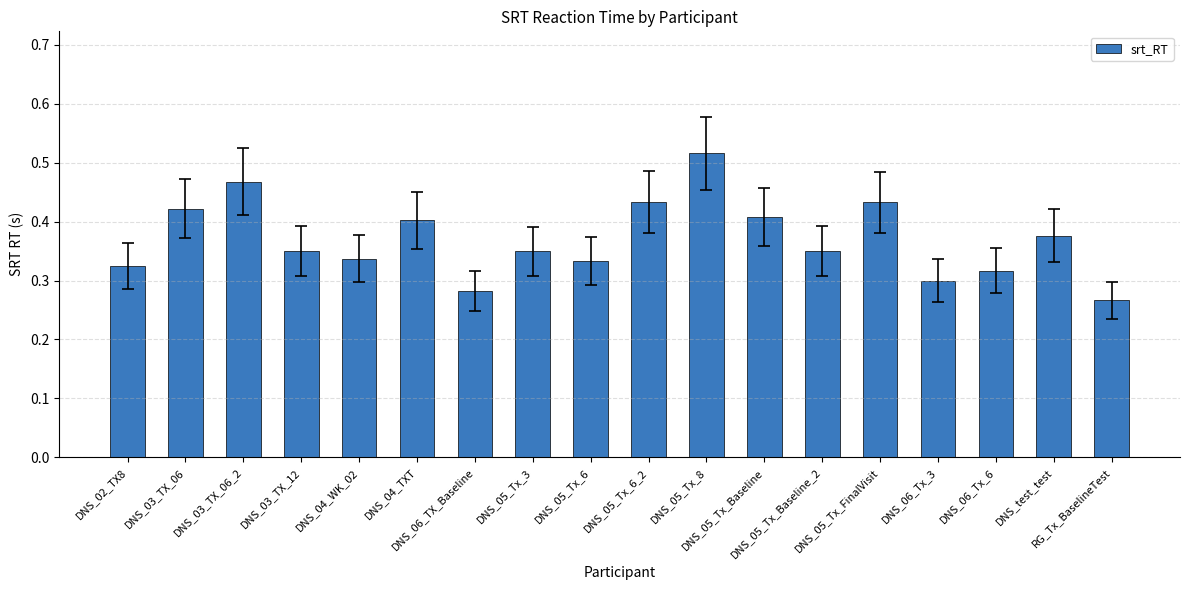

Count the values in the range 0 to 1.

18